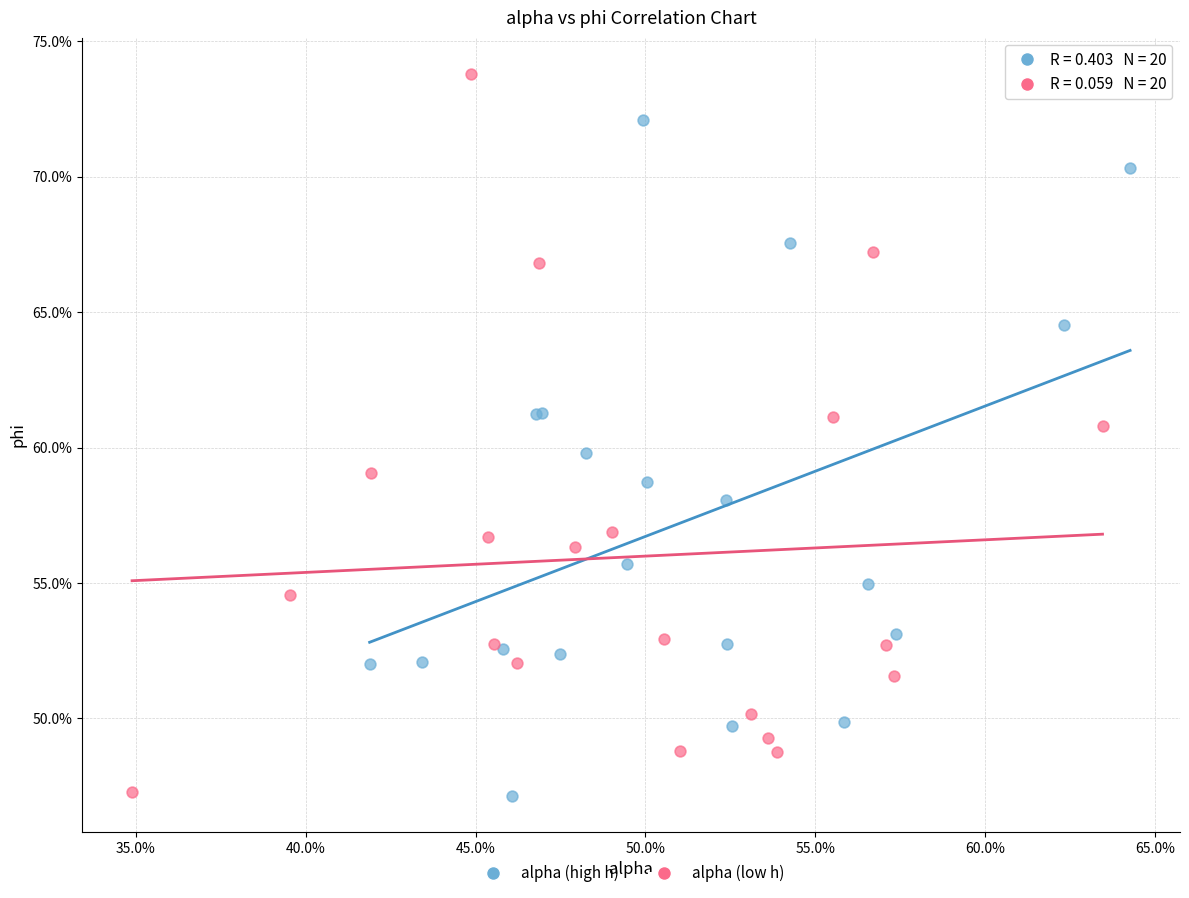

Which series has the largest Y range (max minus min)?

alpha (low h)